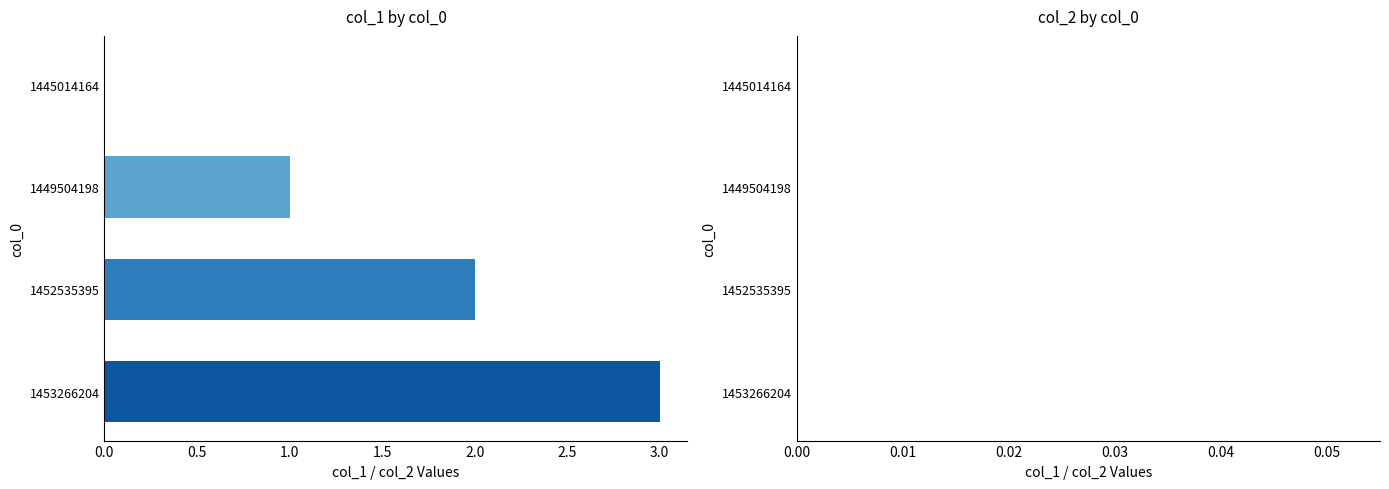

What is the sum of all values?

6